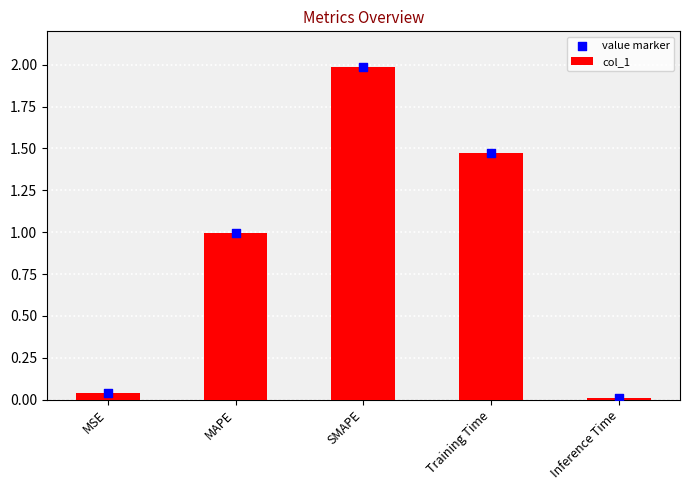

Is the value of value marker at Inference Time greater than the value of col_1 at Inference Time?

No